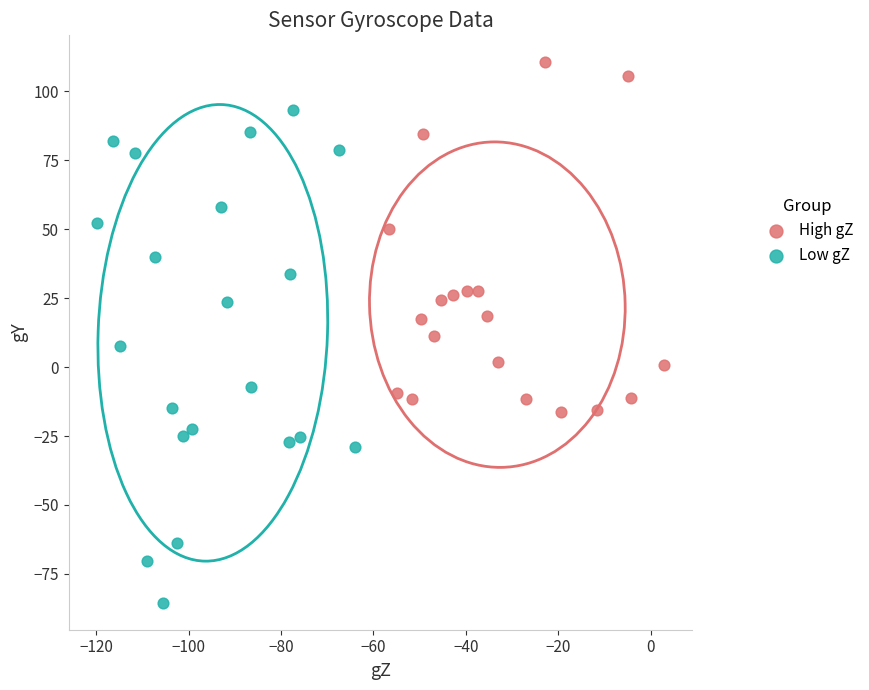

Which series contains the lowest Y value?

Low gZ